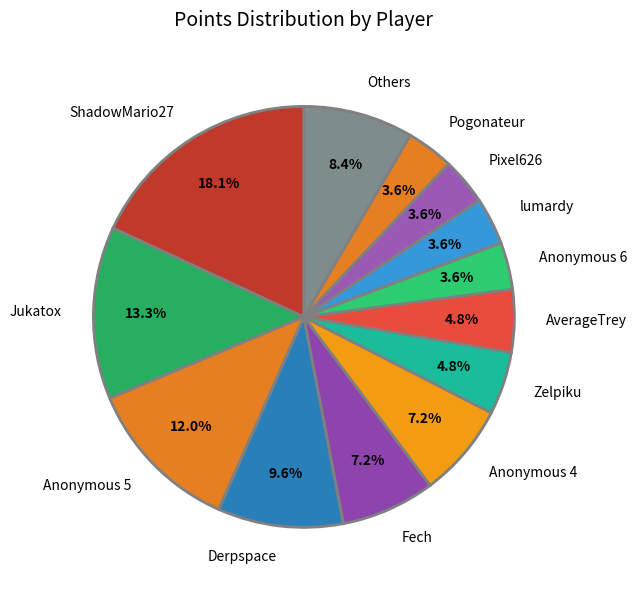

Does any single category account for the majority?

No